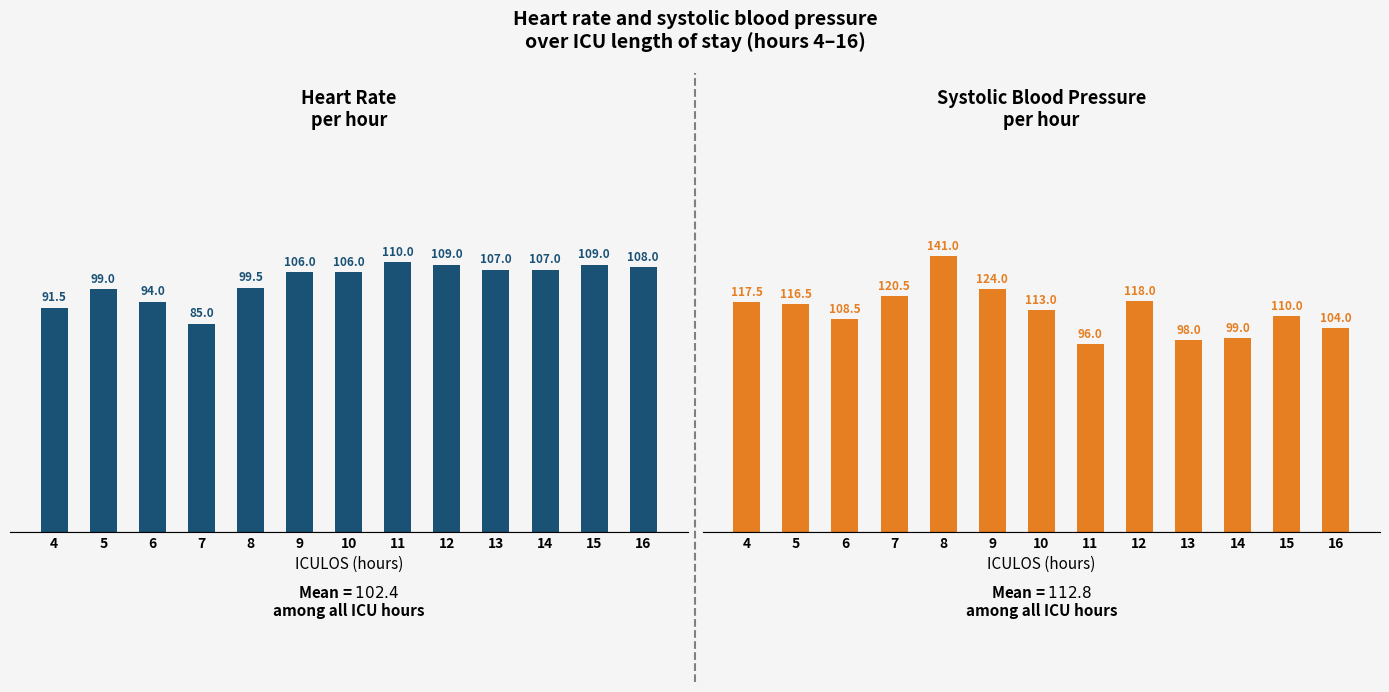

At which label is HR closest to 97?

5